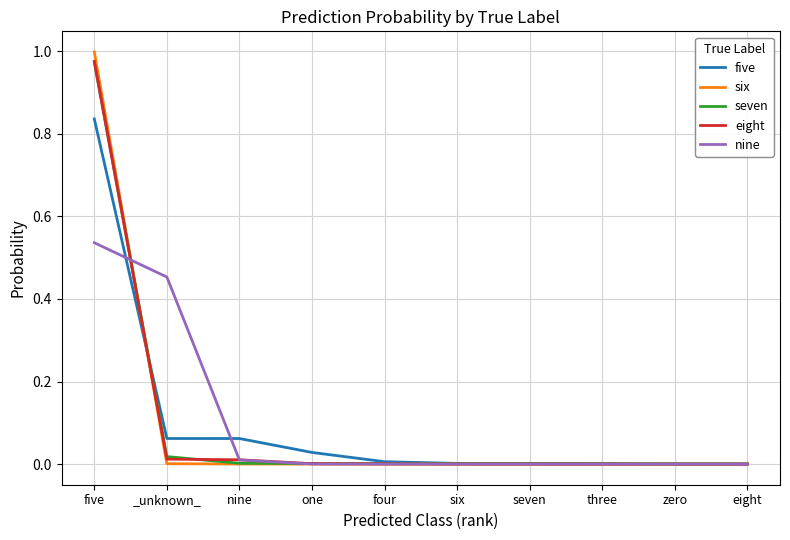

Which category has the highest value across all series?

five